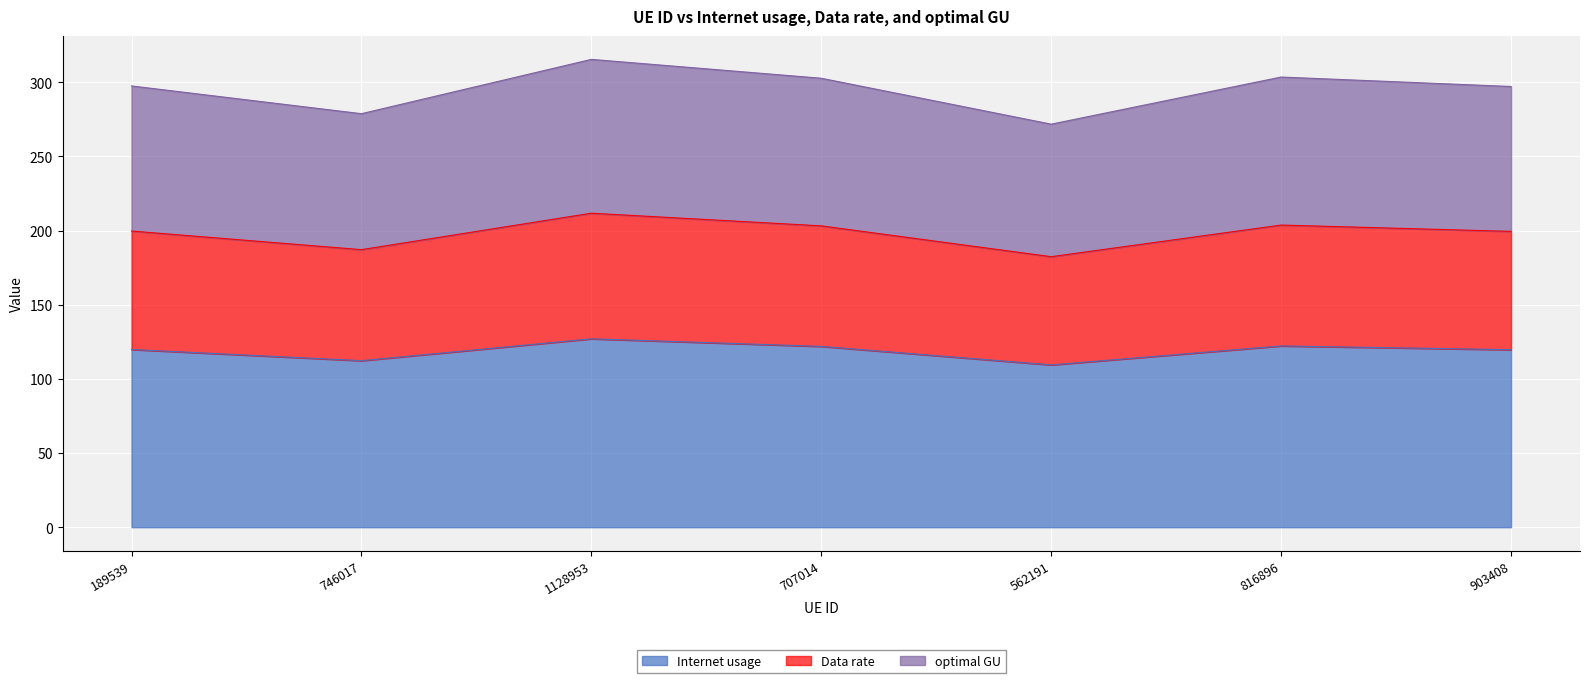

In Data rate, how many points are lower than both neighbors (excluding endpoints)?

2